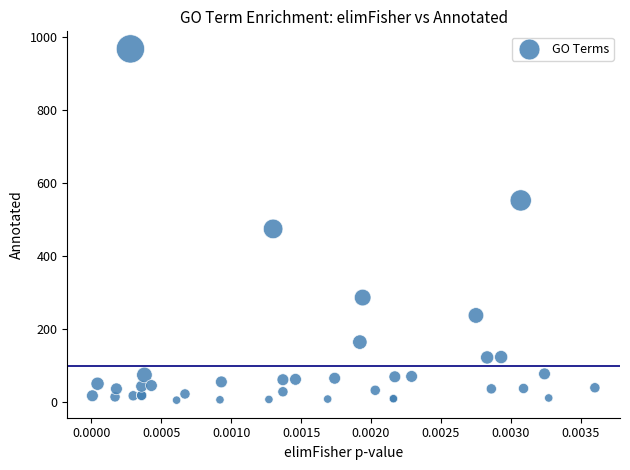

What Y value in the scatter plot is closest to 486?

474